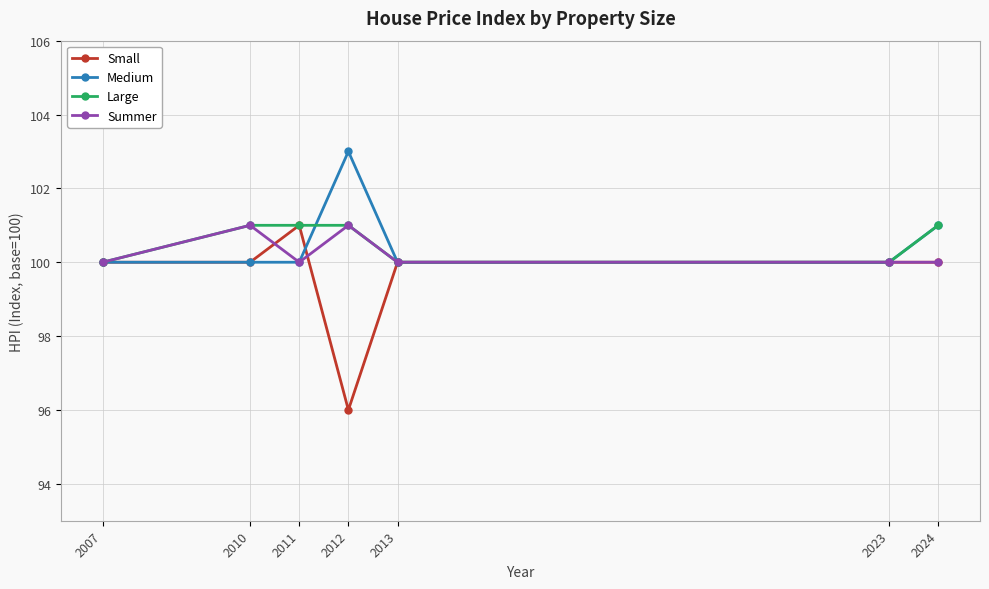

Is it true that Medium equals 135 at 2024?

False